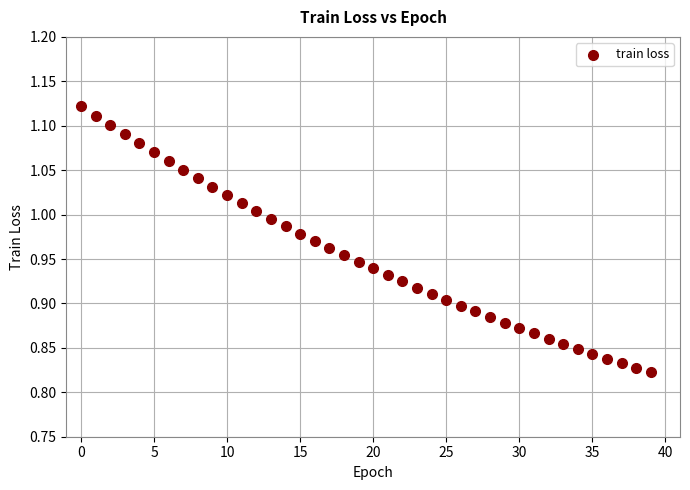

What is the range of Y values (max minus min)?

0.3